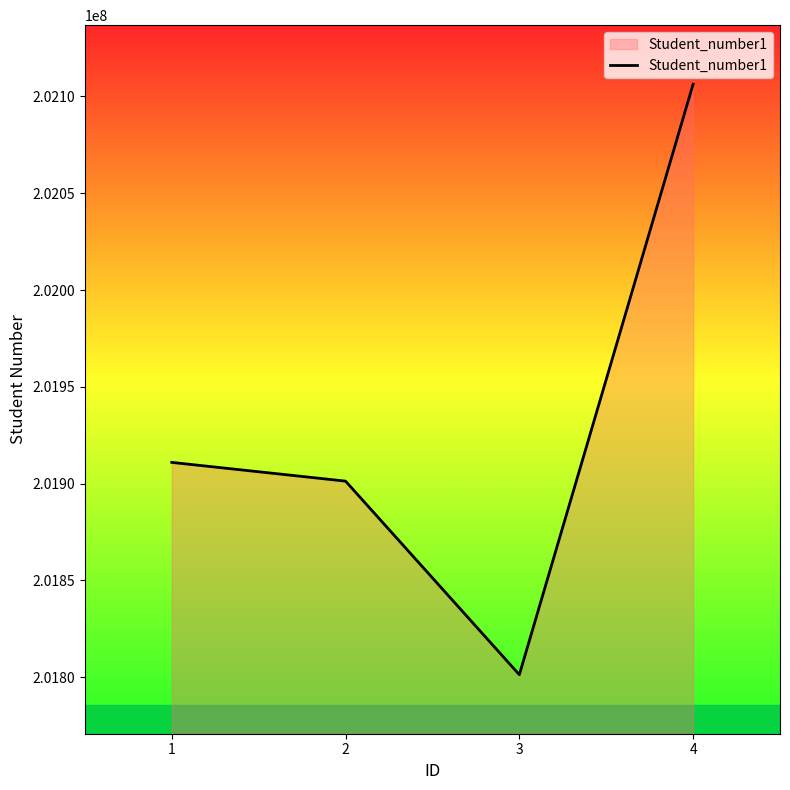

The chart shows a value of 201901278 at 2. True or false?

True